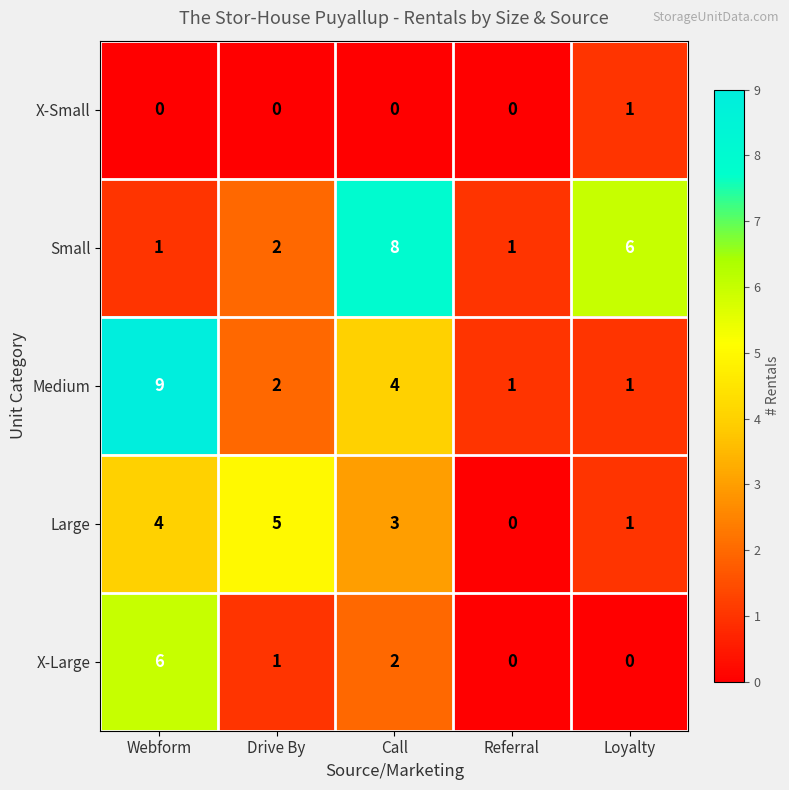

How many X-Large values are between 0 and 2?

4